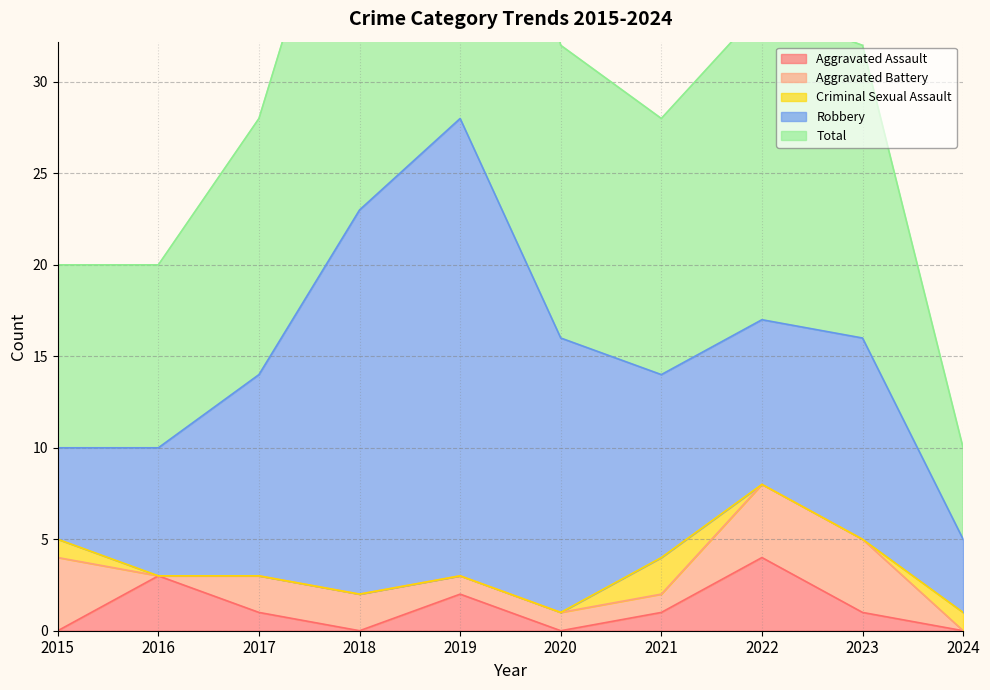

Rank the series by their maximum value, from lowest to highest.

Criminal Sexual Assault, Aggravated Assault, Aggravated Battery, Robbery, Total